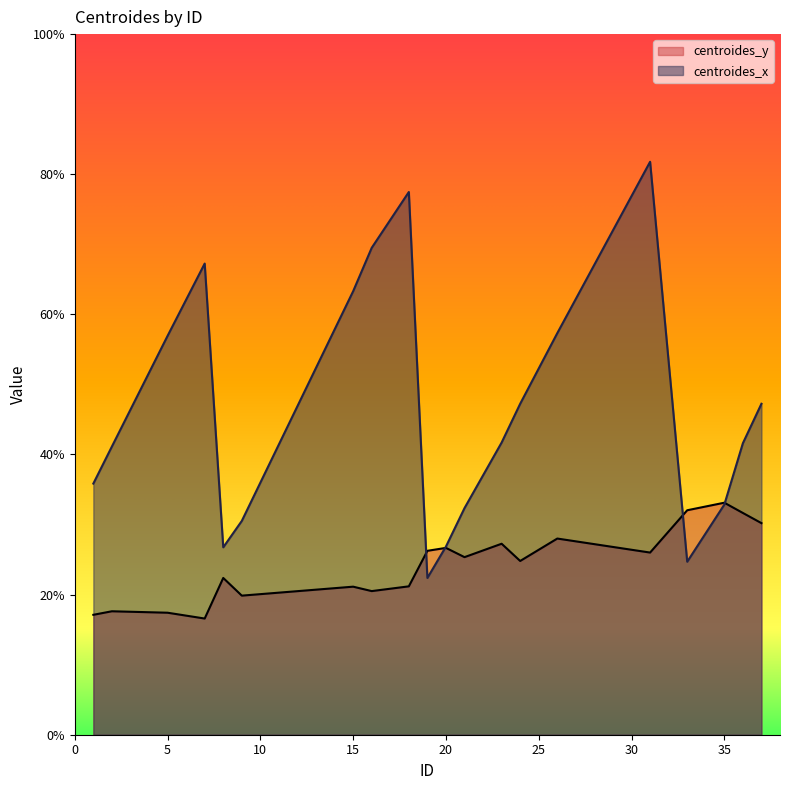

True or false: centroides_y has more than 0 interior local peaks.

True